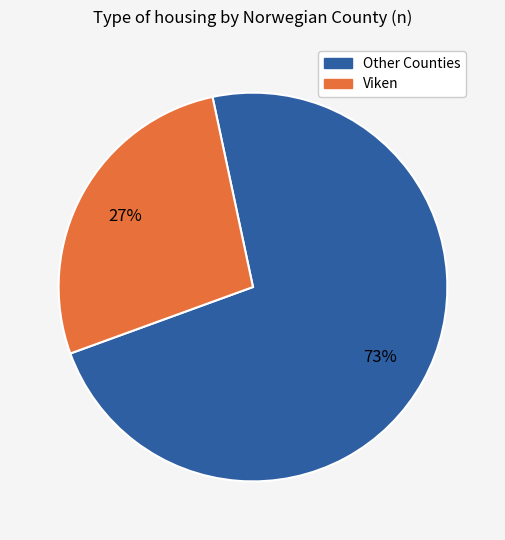

To the nearest percent, what is the average slice percentage?

50%